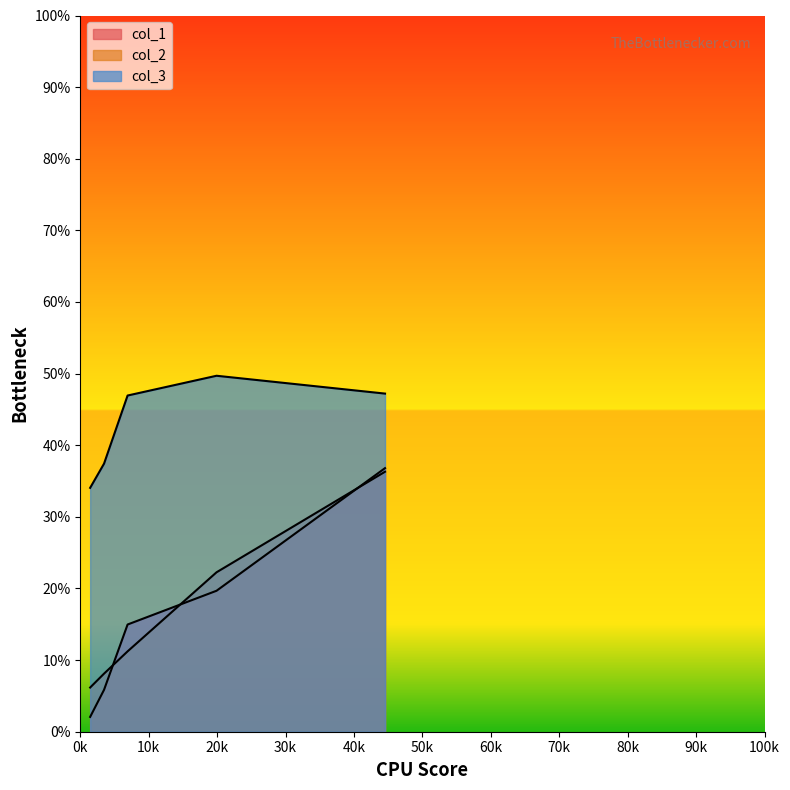

How many lines are shown in the chart?

3